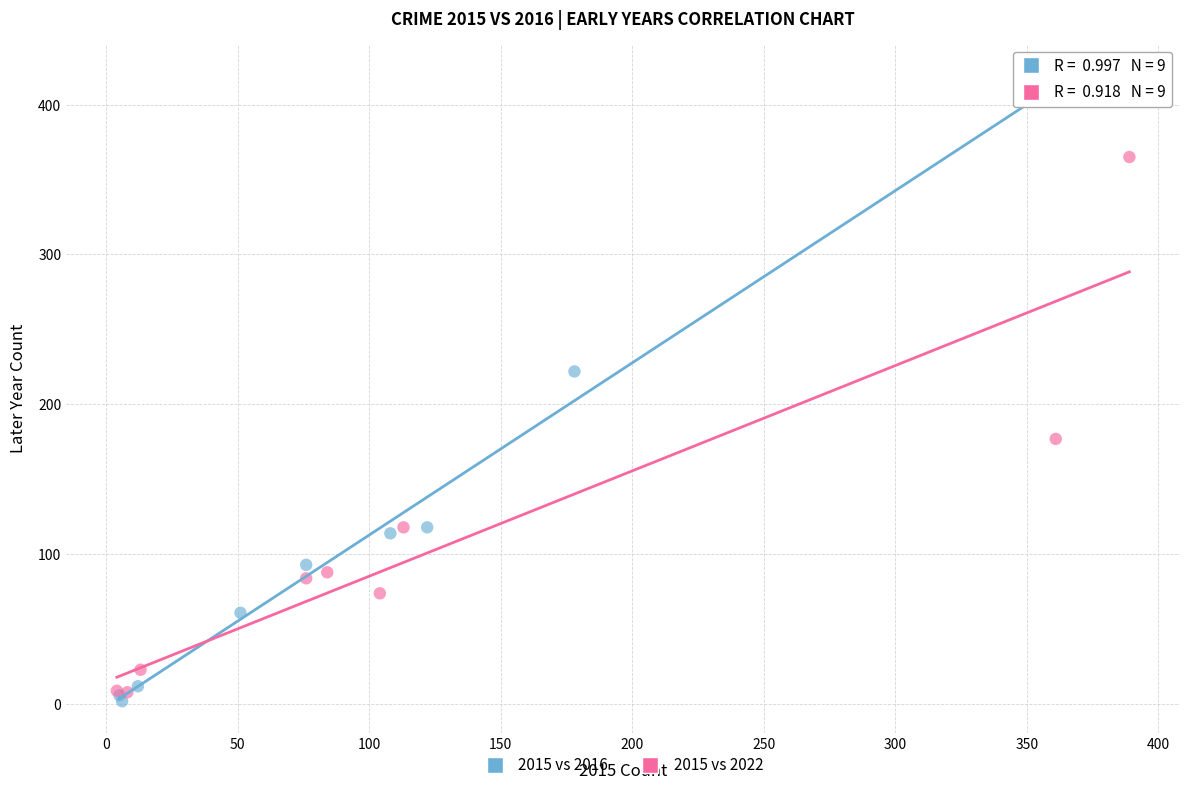

Which series has the largest Y range (max minus min)?

2015 vs 2016